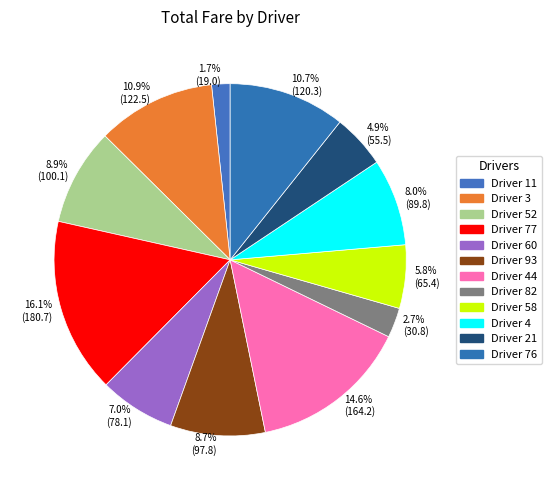

How many segments does this pie chart have?

12